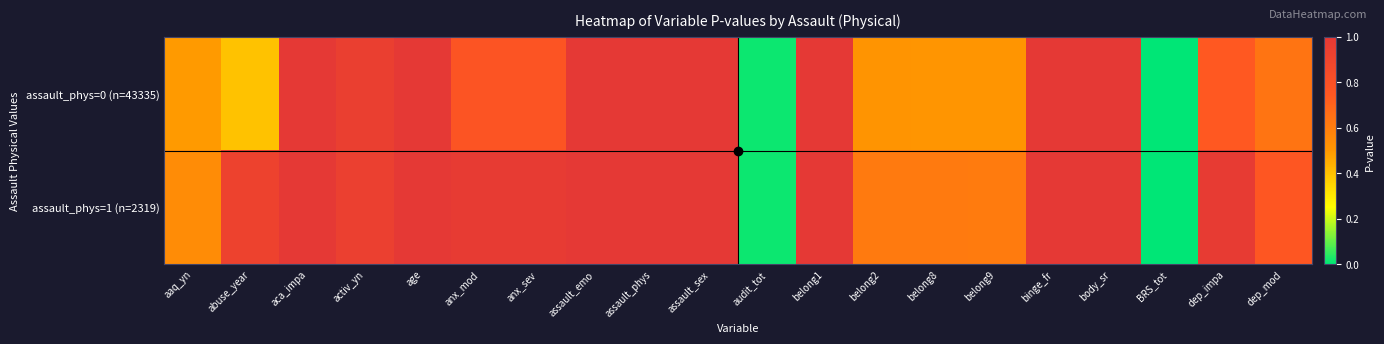

At which category is the sum across all series the highest?

age